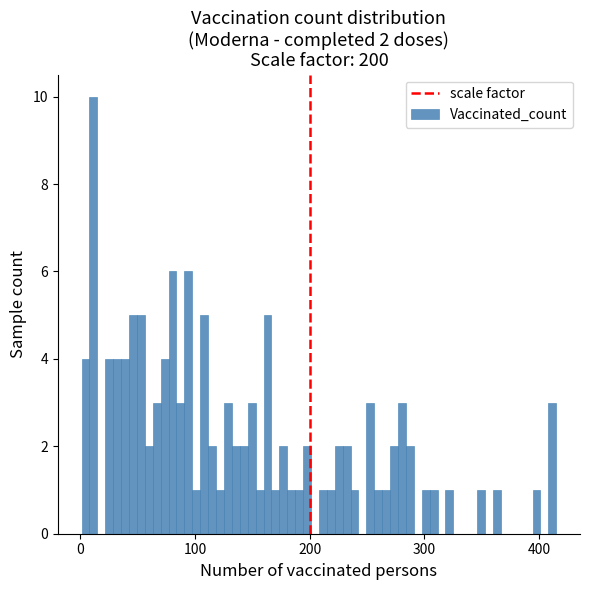

Read against the x-axis, roughly where is the centre of the tallest bar?

10